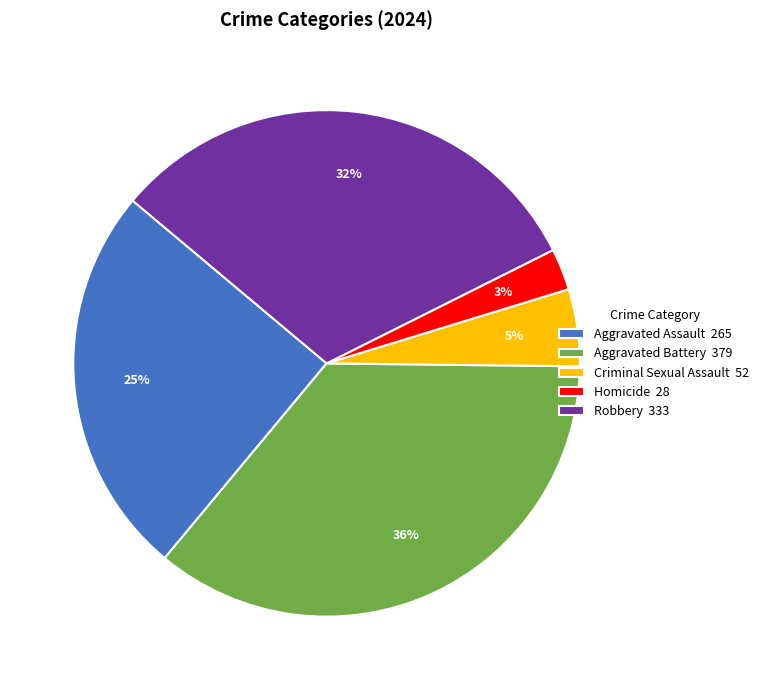

Does any single category account for the majority?

No